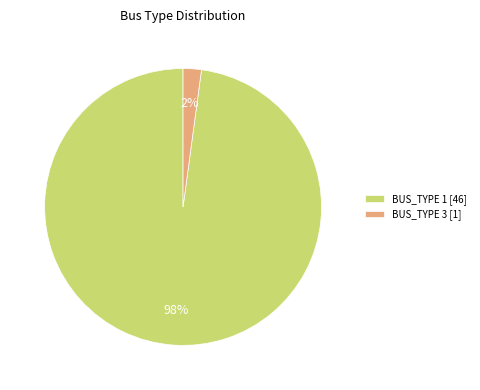

Between BUS_TYPE 3 [1] and BUS_TYPE 1 [46], which is larger?

BUS_TYPE 1 [46]